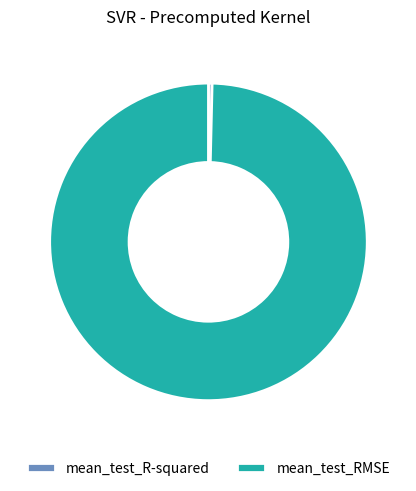

Which category has the smallest portion of the pie?

mean_test_R-squared